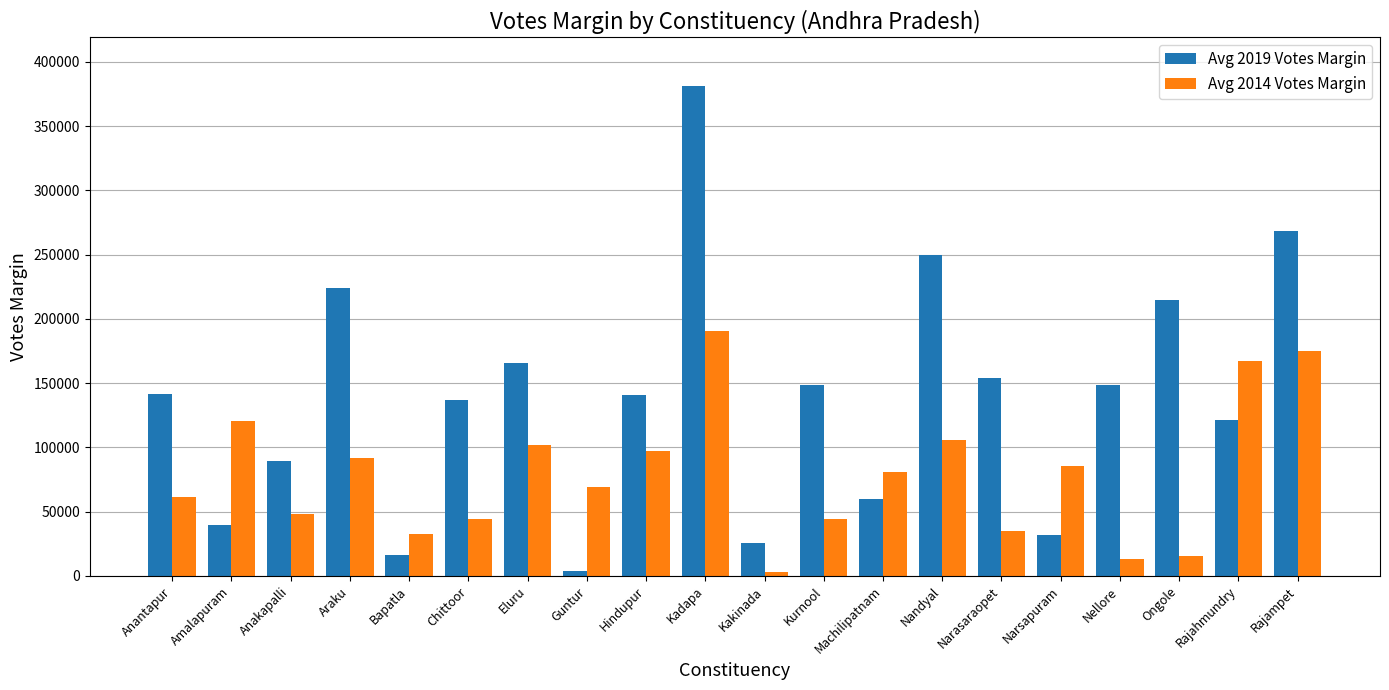

The value of Avg 2014 Votes Margin at Araku is 139660. True or false?

False